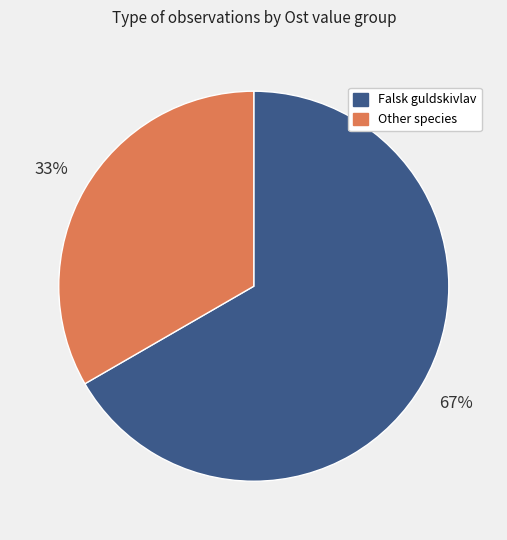

Is there a majority slice in this chart?

Yes